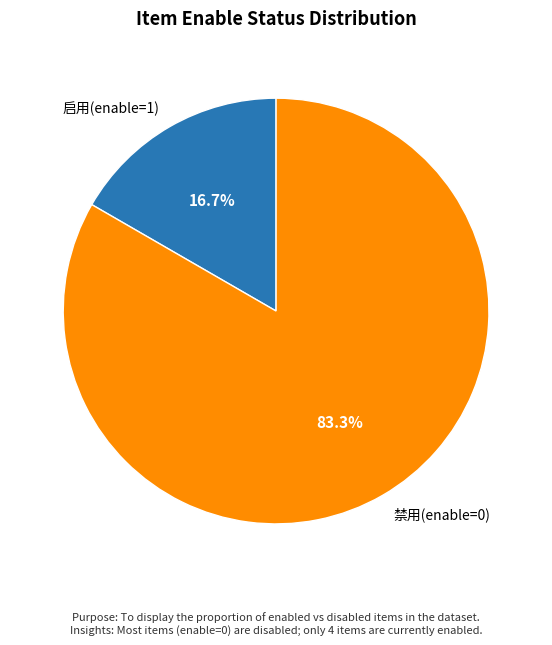

How many slices are in this pie chart?

2